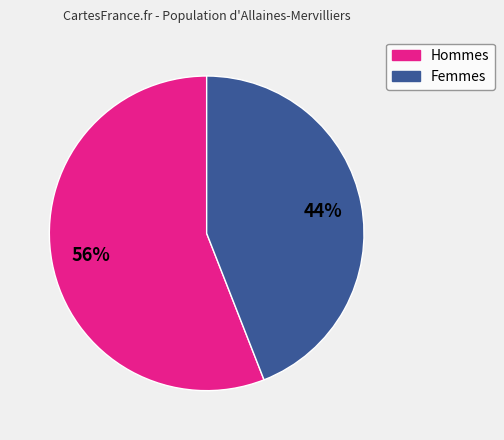

To the nearest percent, what is the difference between the largest and smallest slice percentages?

12%